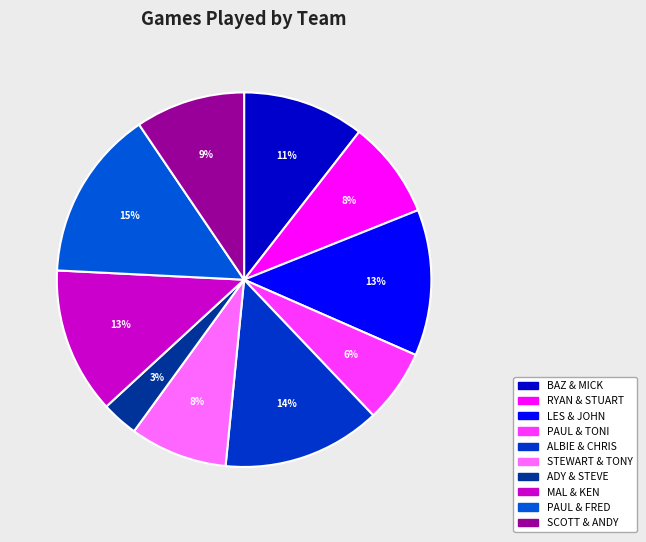

How many slices are in this pie chart?

10